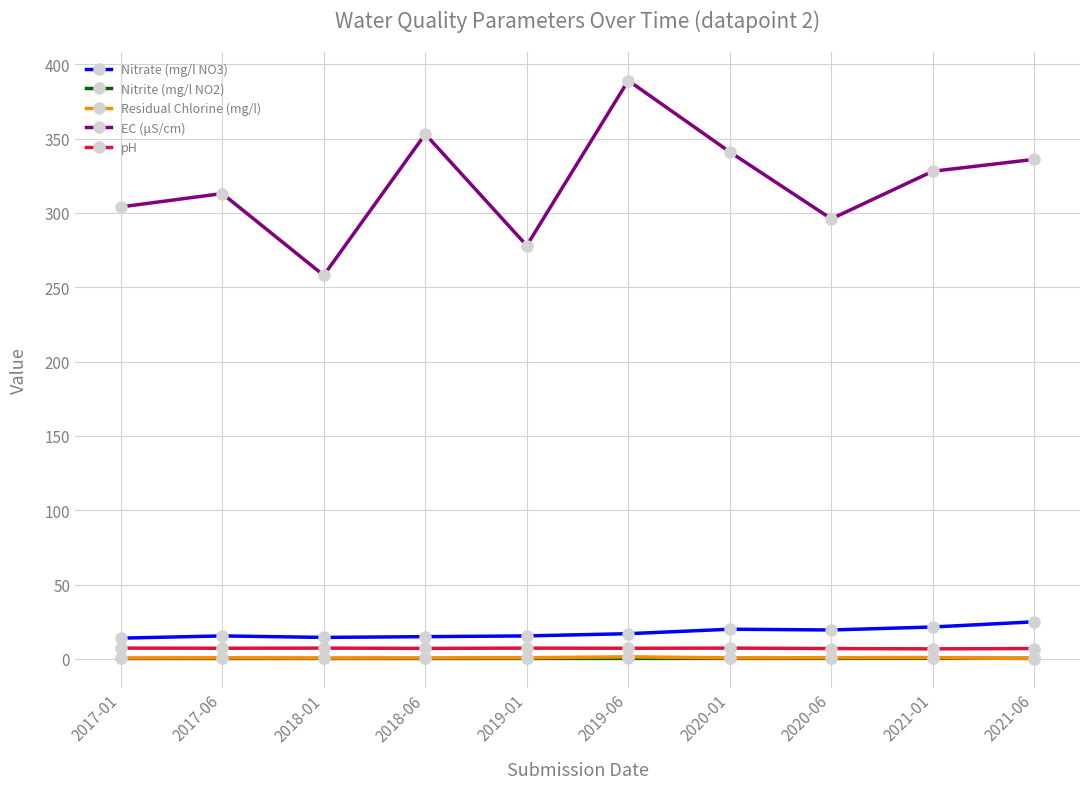

In Nitrite (mg/l NO2), how many points are higher than both neighbors (excluding endpoints)?

2